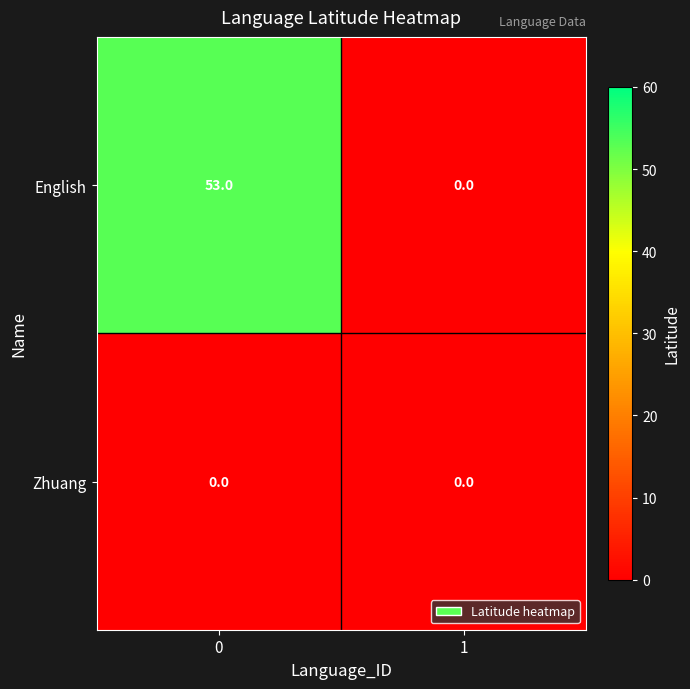

Which series has the widest spread of values?

English